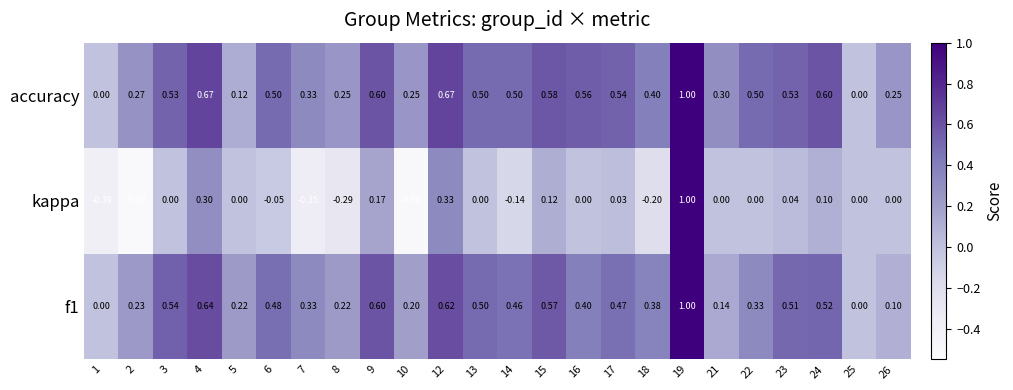

How many values in the accuracy series exceed 0?

22